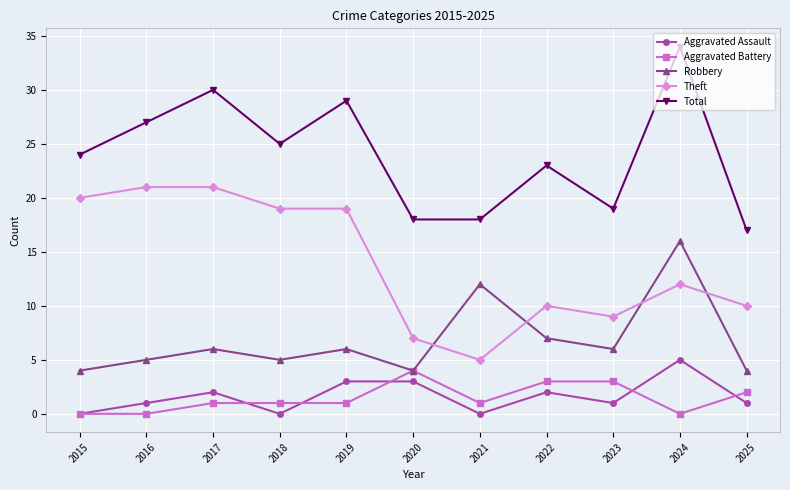

How many distinct data groups are displayed?

5